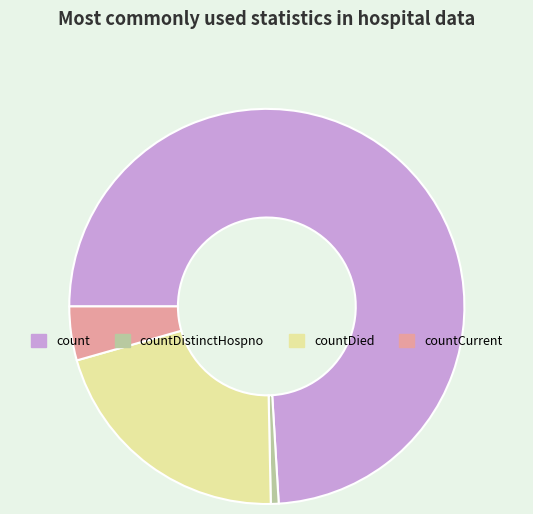

Which slice represents more than half of the pie?

count